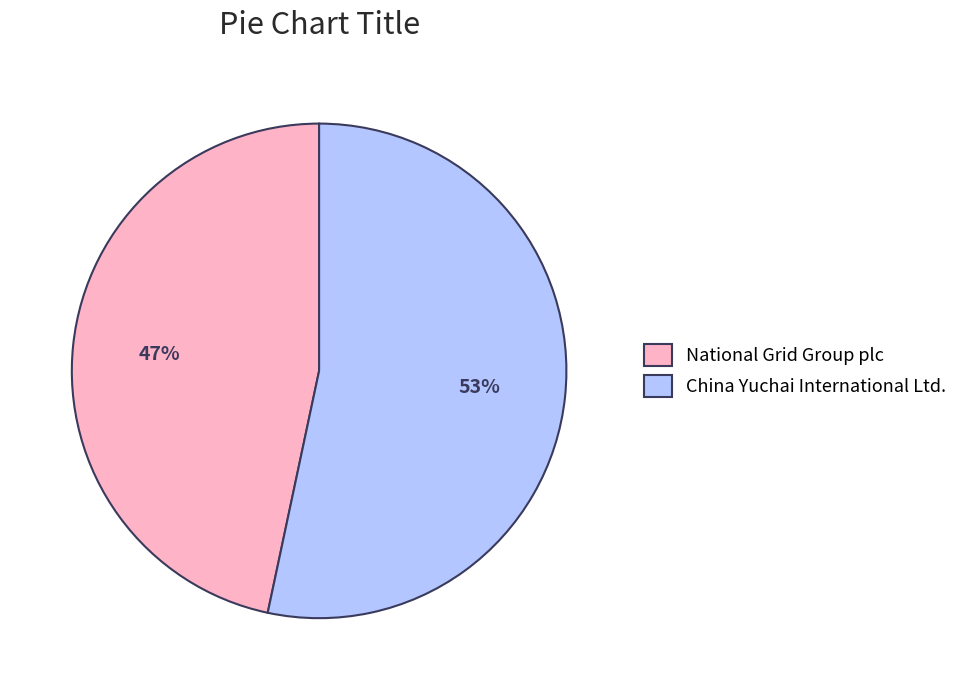

Which has a higher value, China Yuchai International Ltd. or National Grid Group plc?

China Yuchai International Ltd.